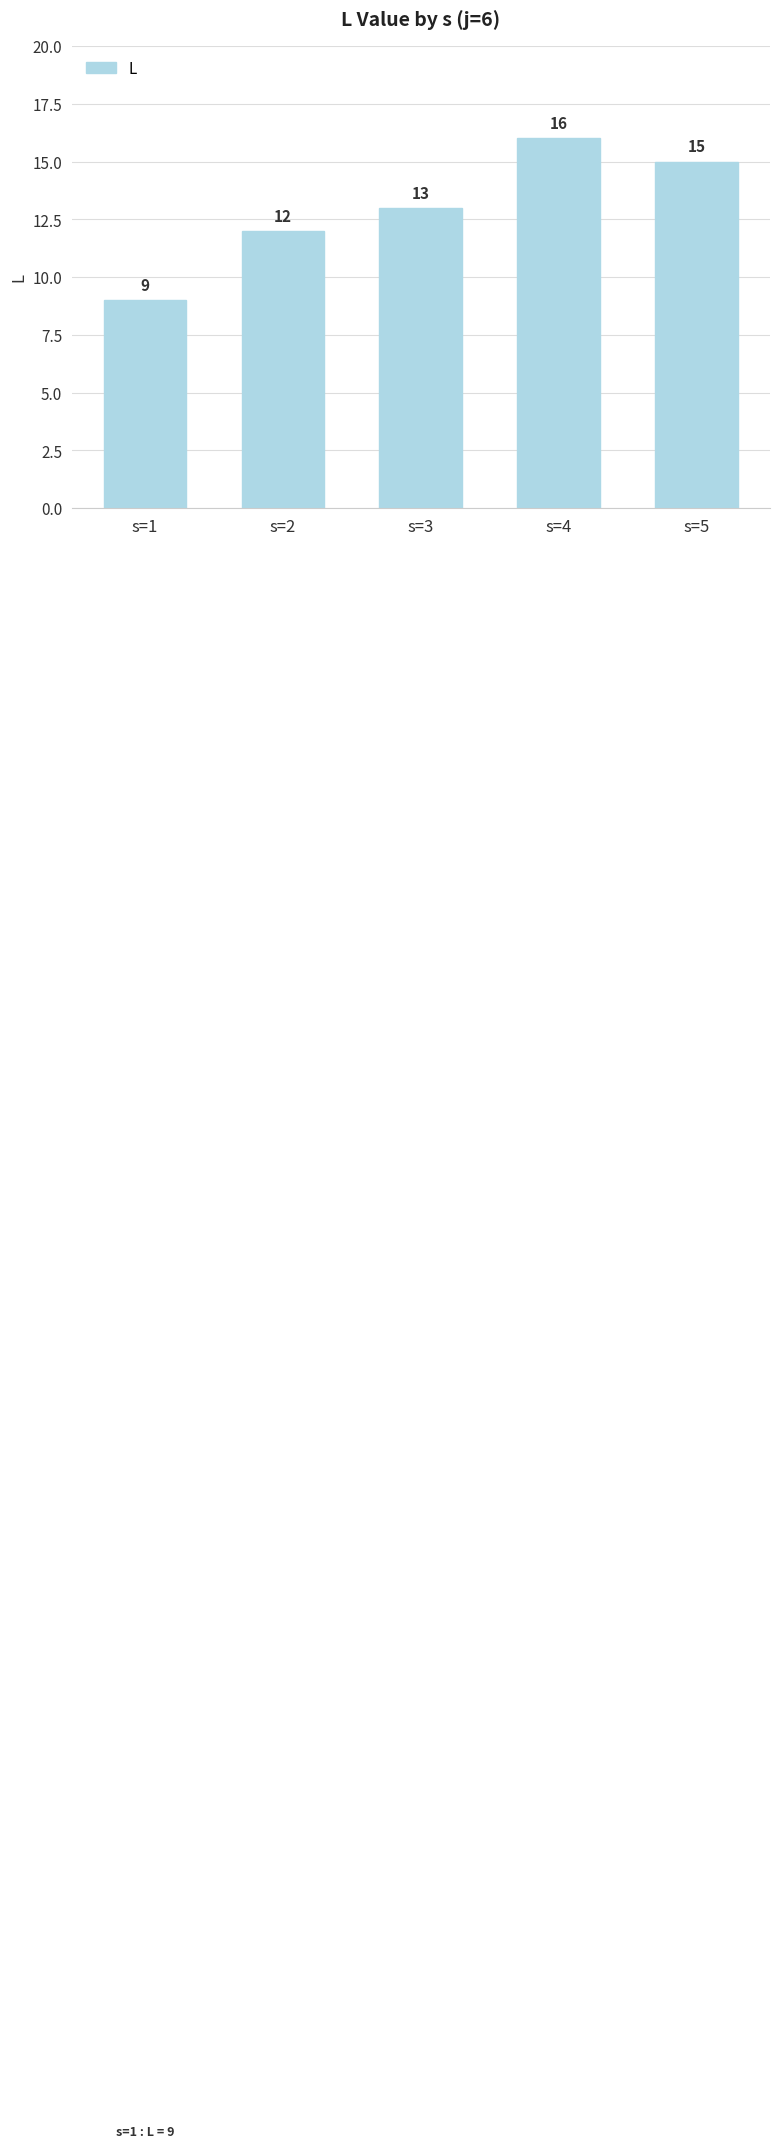

How many values are between 12 and 15?

3